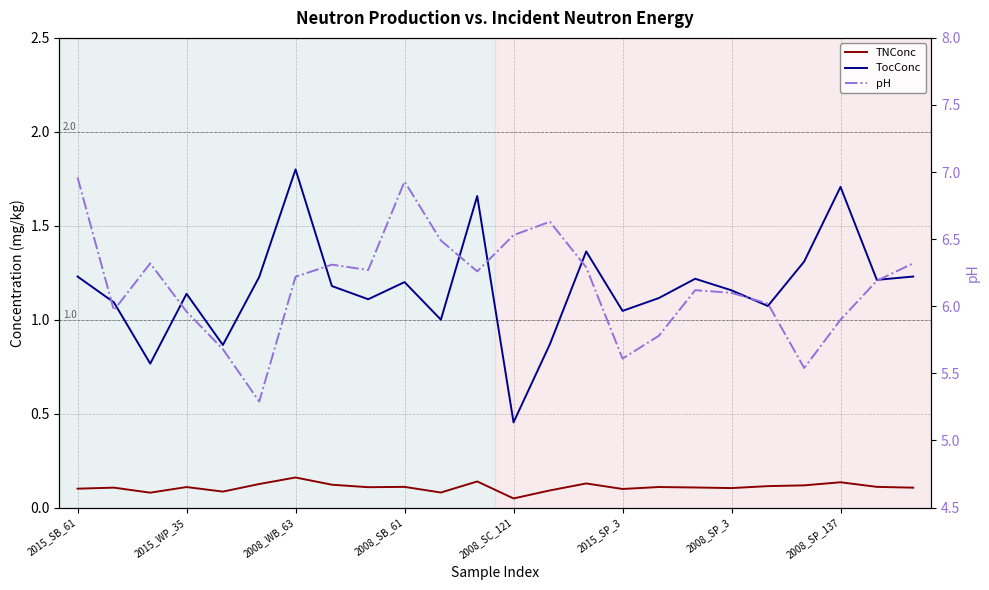

Between 2008_WB_63 and 2008_SC_121, which series saw the biggest shift?

TocConc